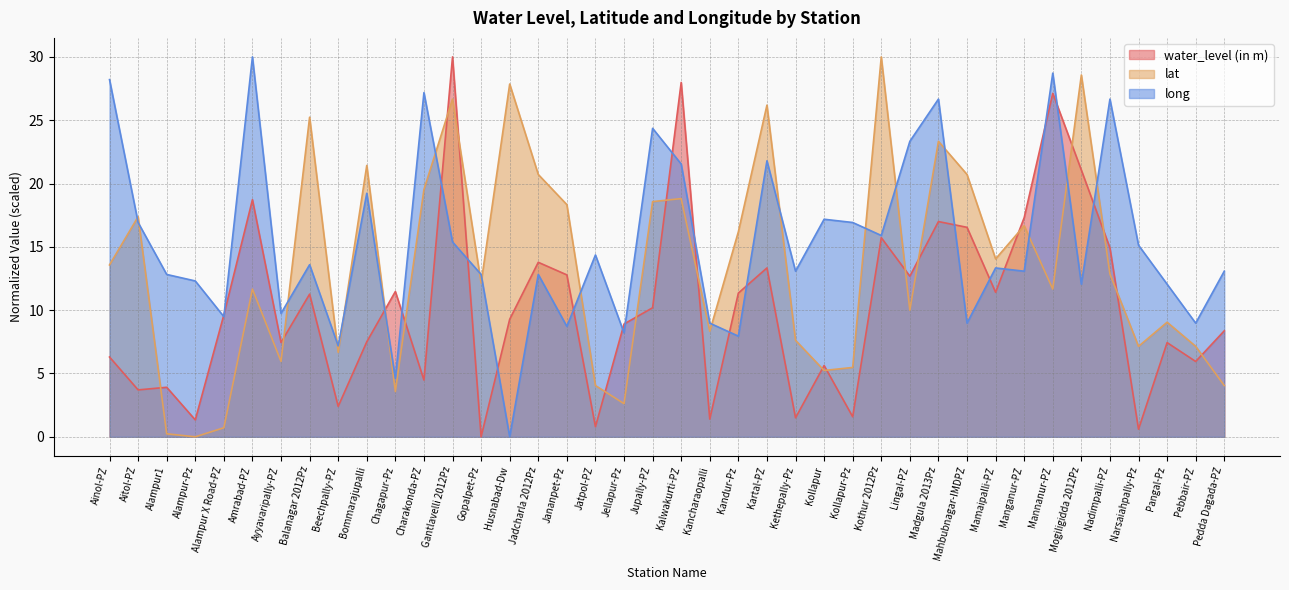

How many data points in lat are above 12?

21